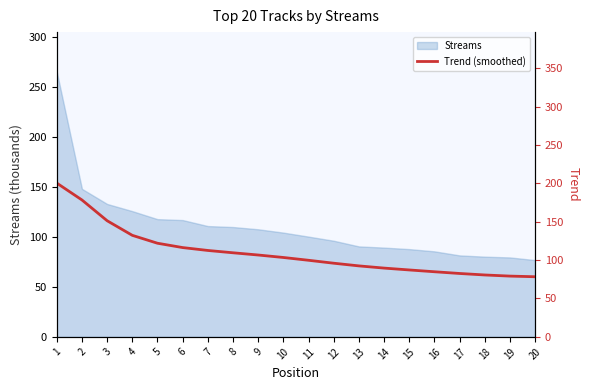

Is it true that Streams equals 85.4 at 16?

True